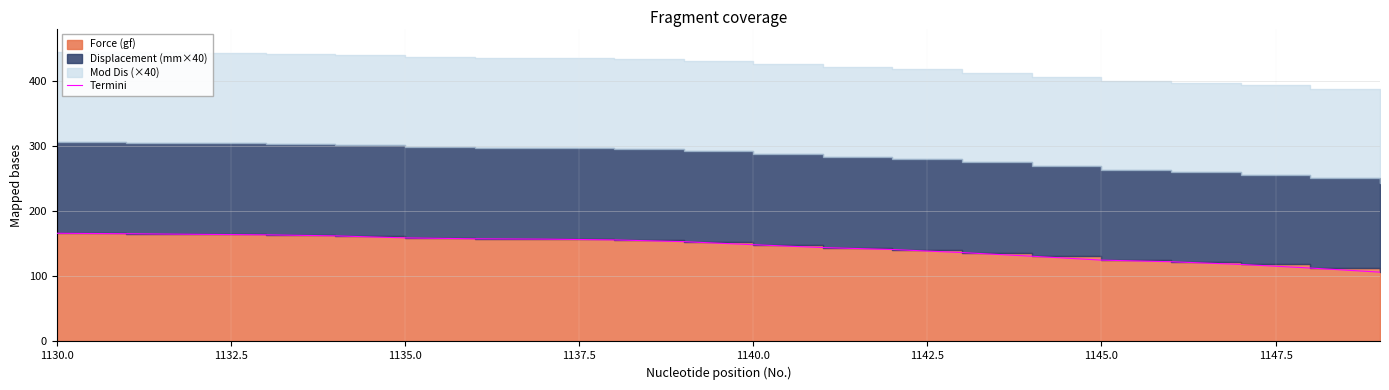

What is the sum of all values?

2895.7